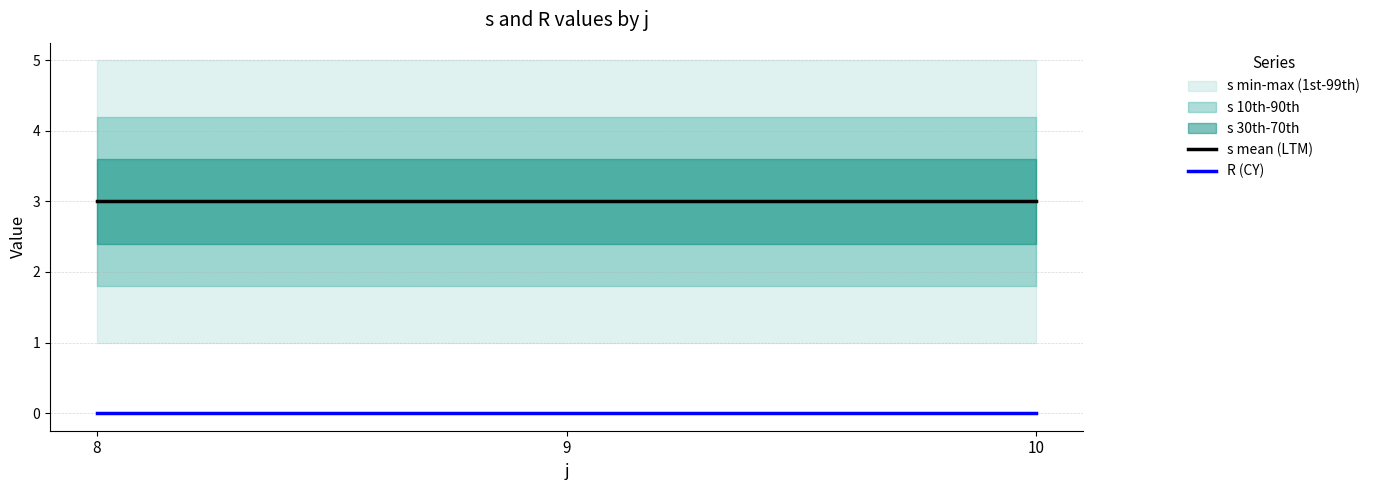

How many lines are shown in the chart?

2